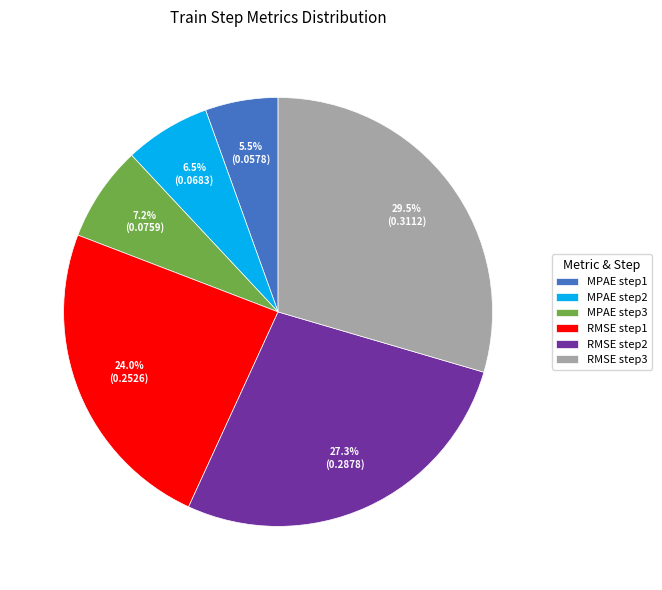

To the nearest percent, what percentage of the pie is MPAE step3?

7%